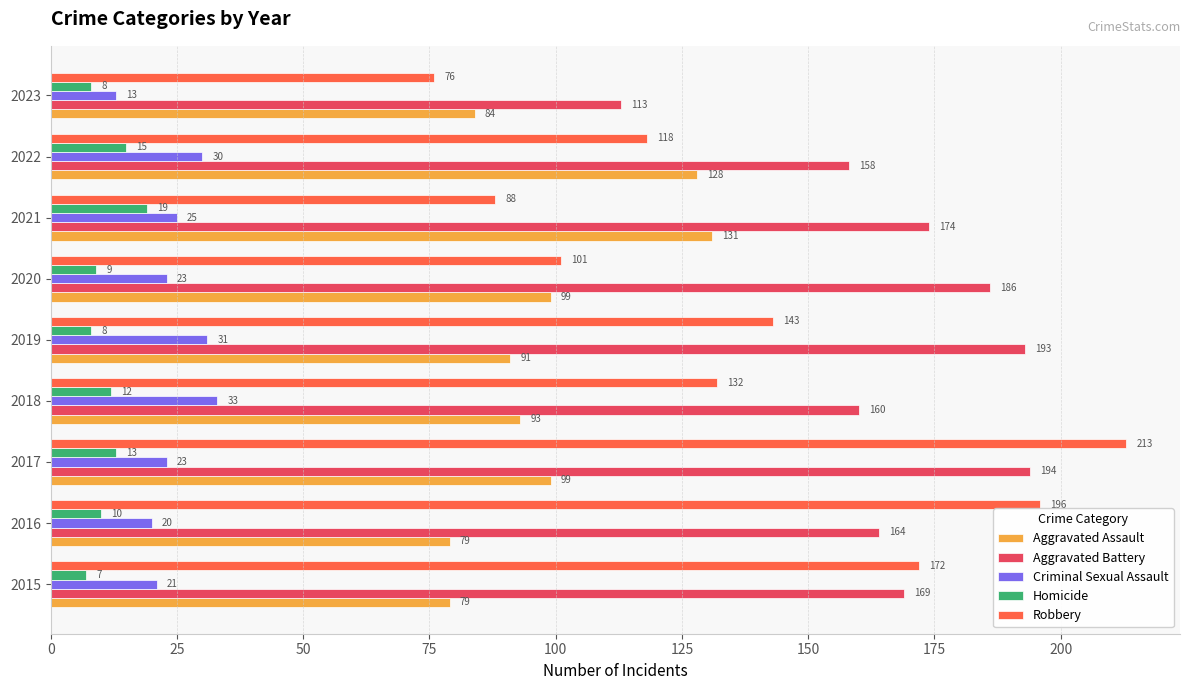

The Aggravated Battery series shows 217 at 2018. True or false?

False